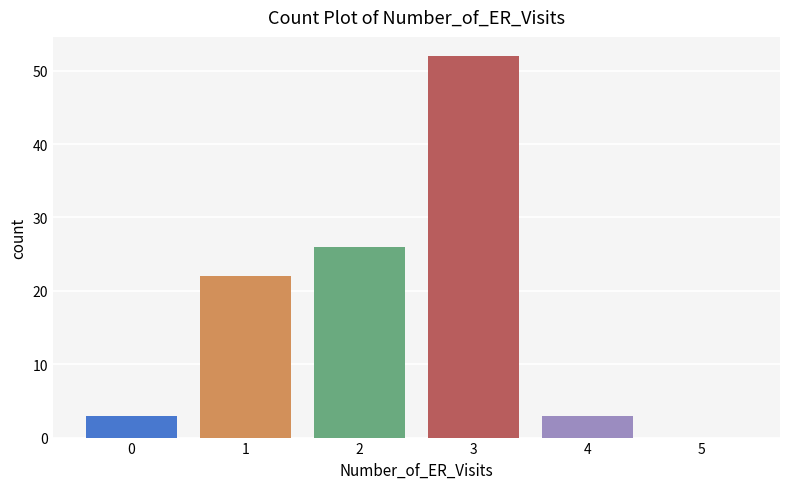

Reading left to right, transcribe all the data shown in this chart.

0=3	1=22	2=26	3=52	4=3	5=0